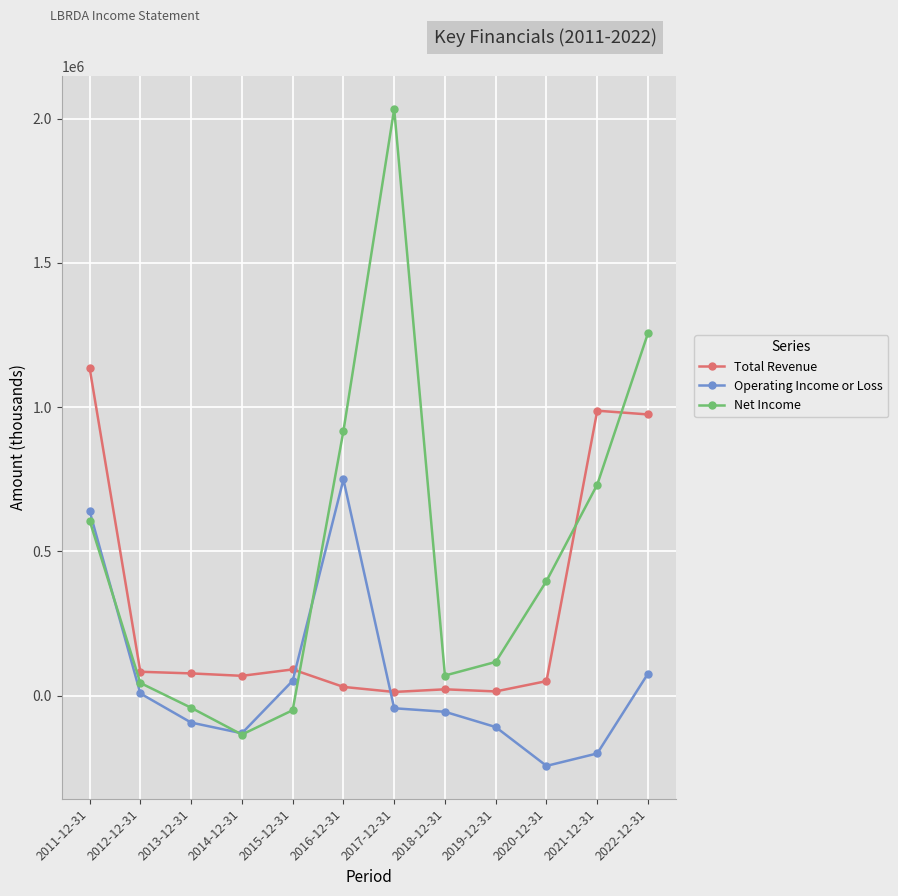

Count the number of categories in the chart.

12